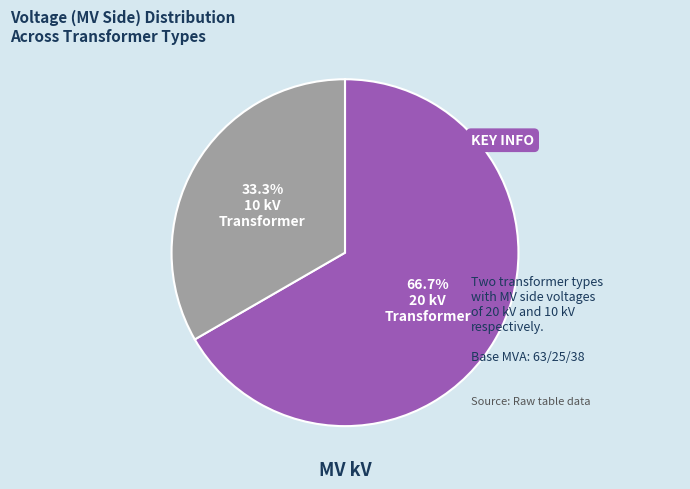

Is there a majority slice in this chart?

Yes